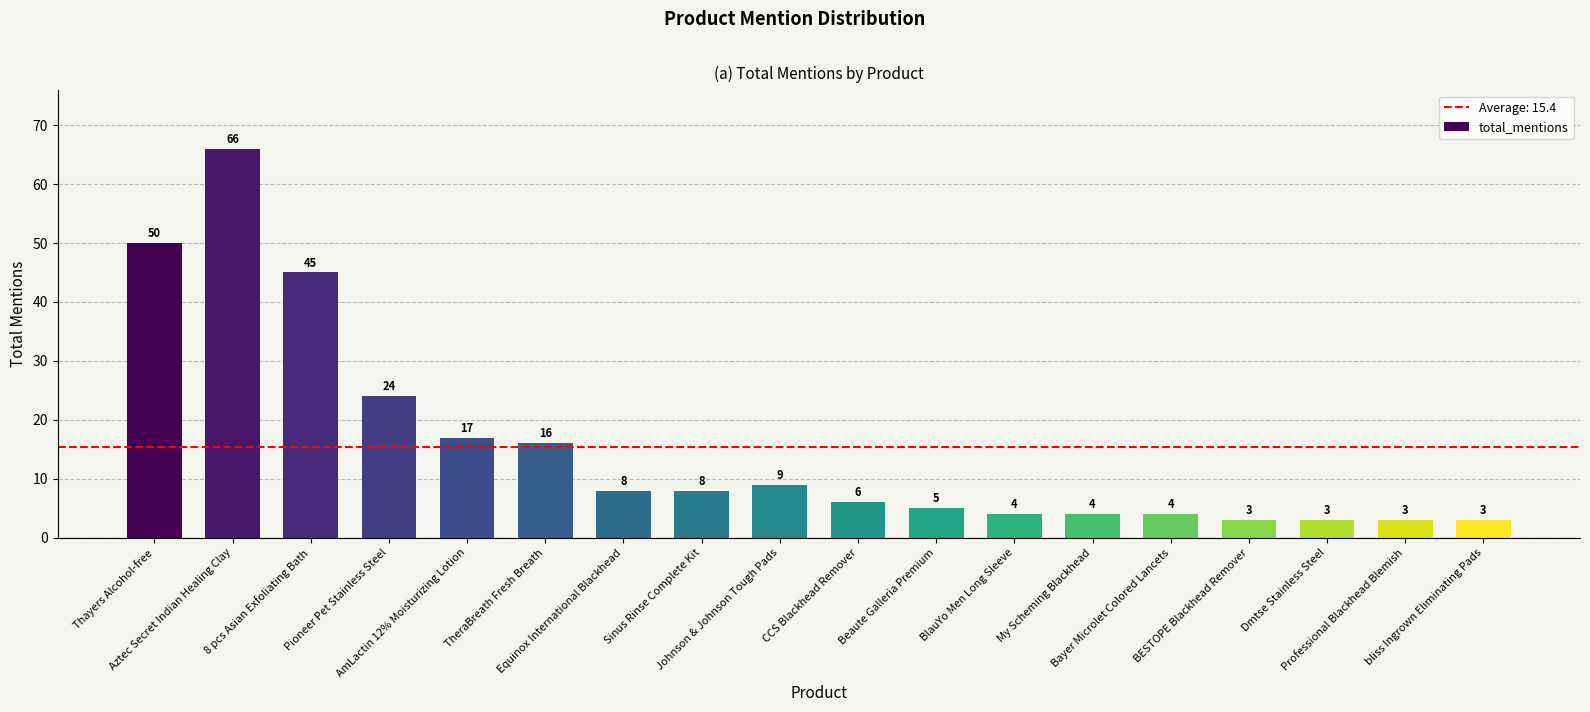

What is the difference between the values at AmLactin 12% Moisturizing Lotion and Aztec Secret Indian Healing Clay?

49